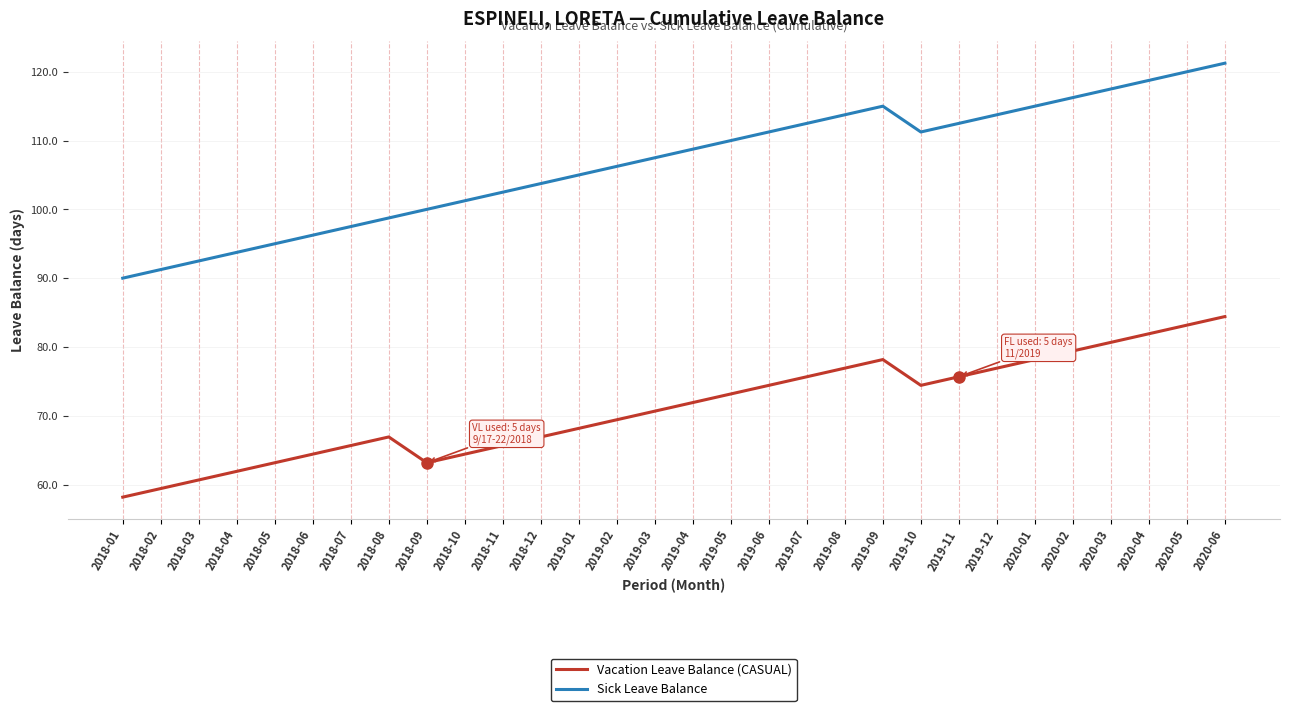

True or false: Sick Leave Balance and Vacation Leave Balance (CASUAL) intersect in this chart.

False